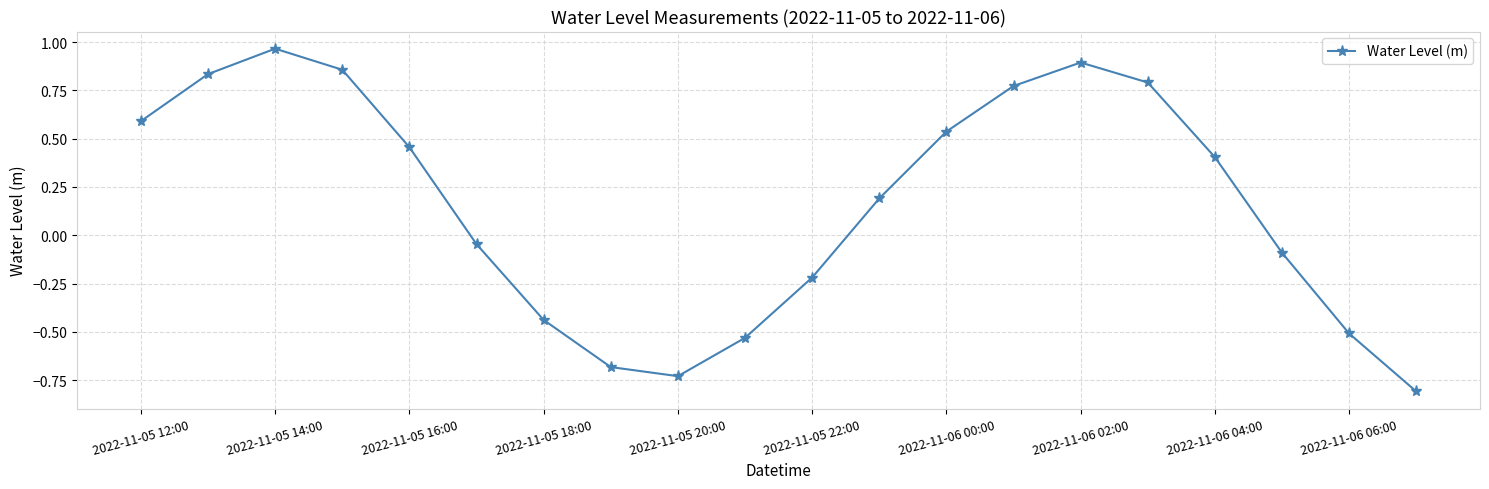

What is the difference between the second highest and second lowest values?

1.6